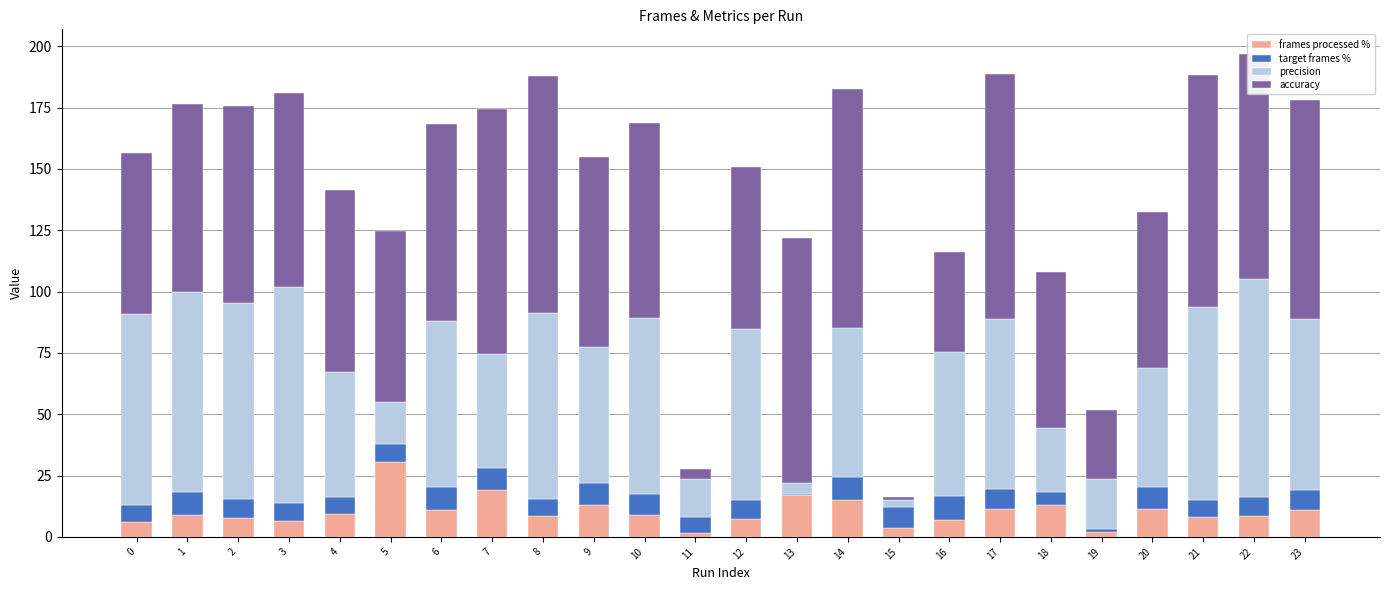

What is the total value across all series at 23?

178.1